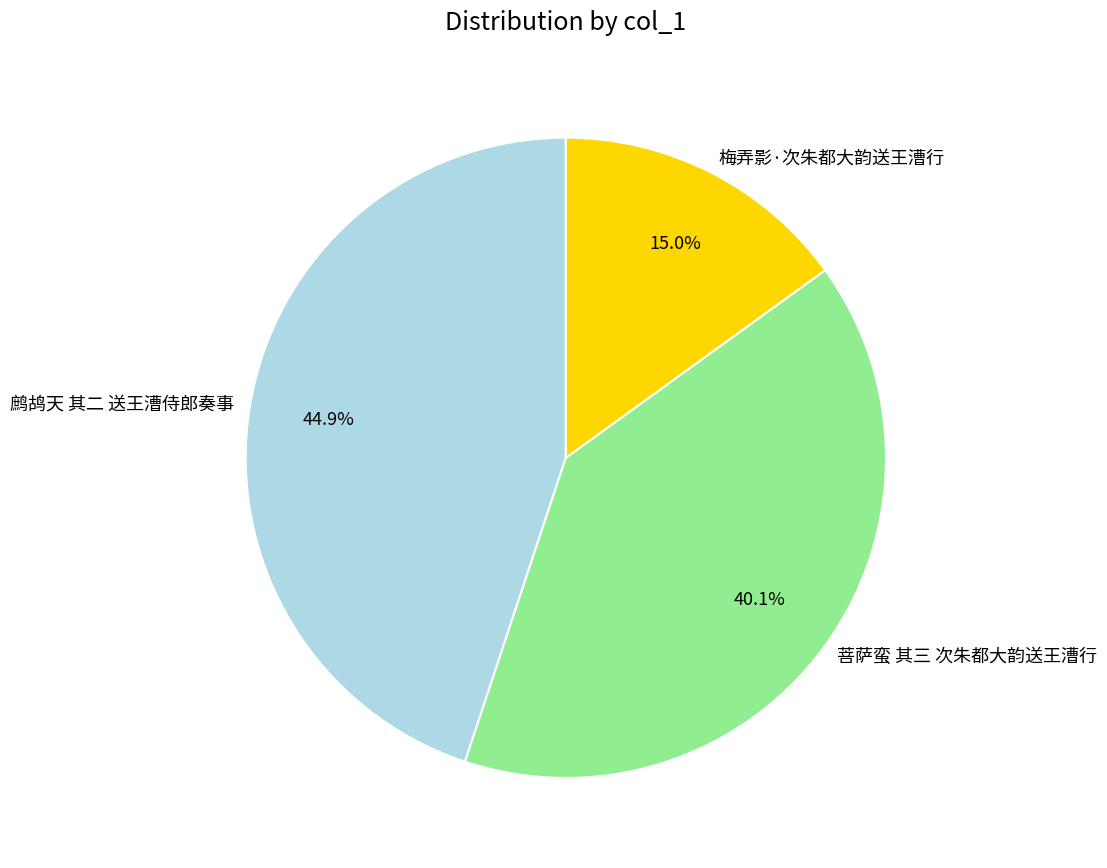

Combined, what portion of the pie is 菩萨蛮 其三 次朱都大韵送王漕行 and 鹧鸪天 其二 送王漕侍郎奏事?

85.0%